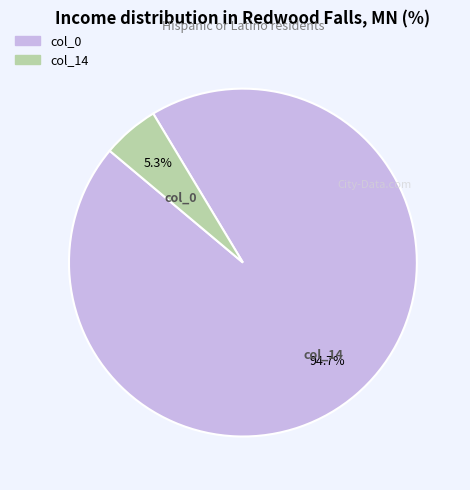

What percentage is NOT represented by col_0?

5.3%